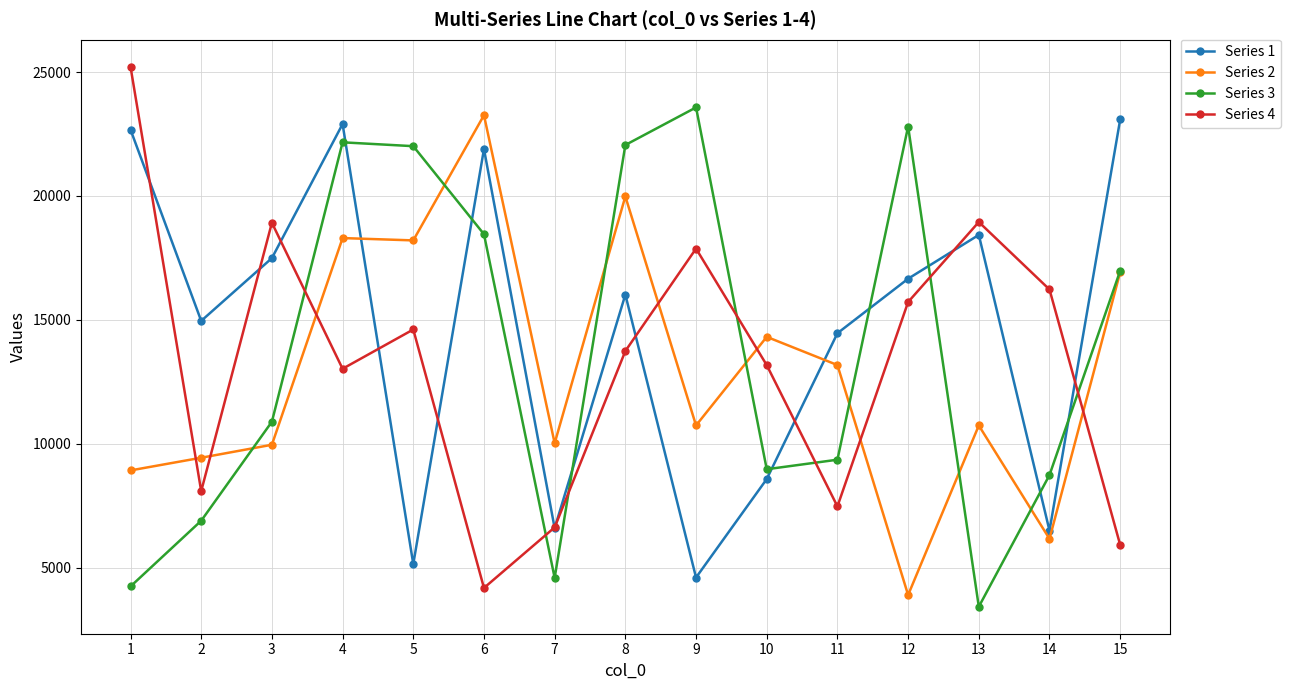

How many times do Series 1 and Series 3 cross each other?

8